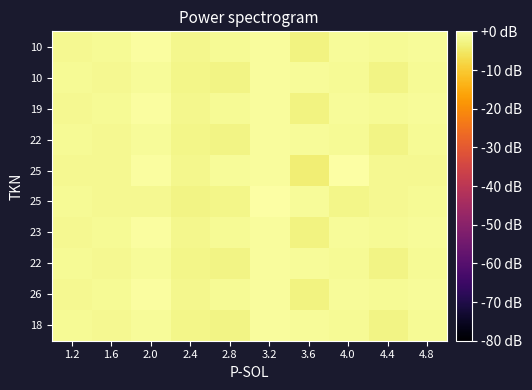

What is the spread (max minus min) of values at 1.6?

0.4